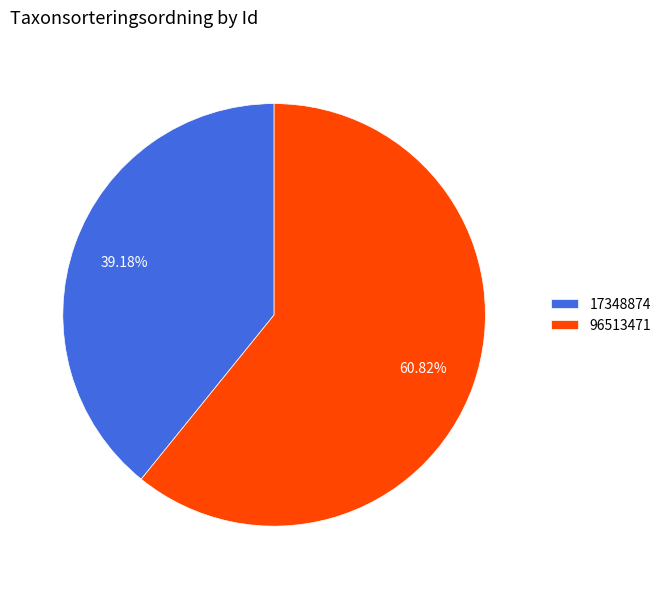

Which slice is the smallest?

17348874